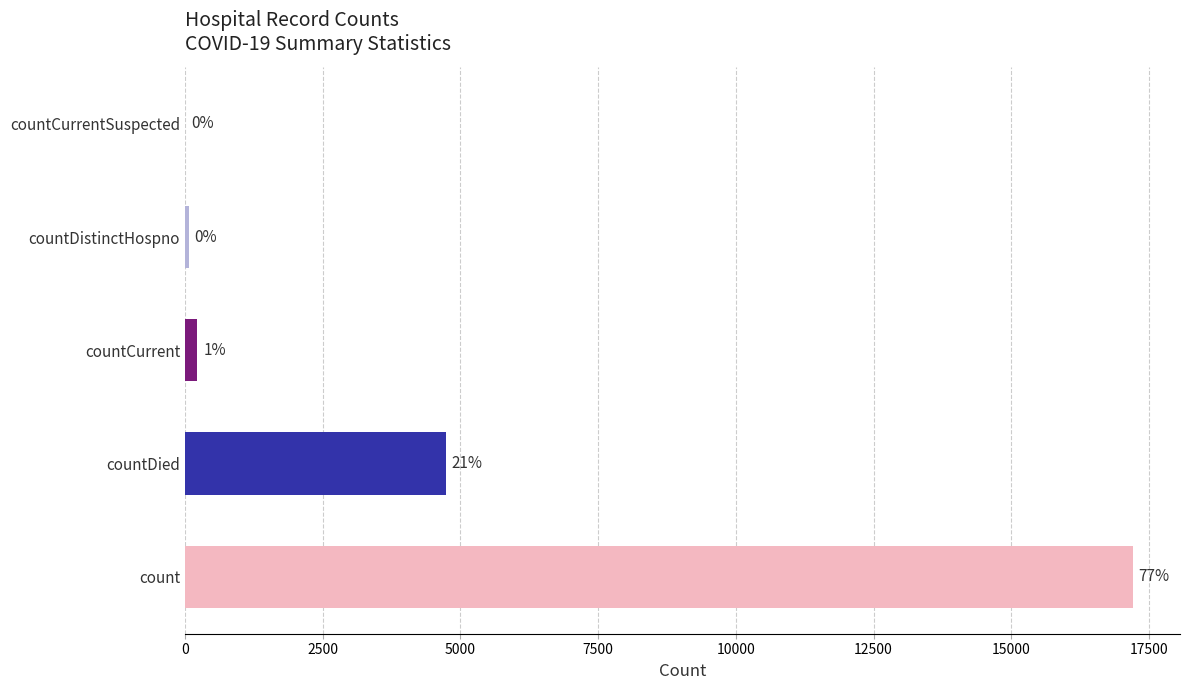

Are the bars horizontal?

Yes